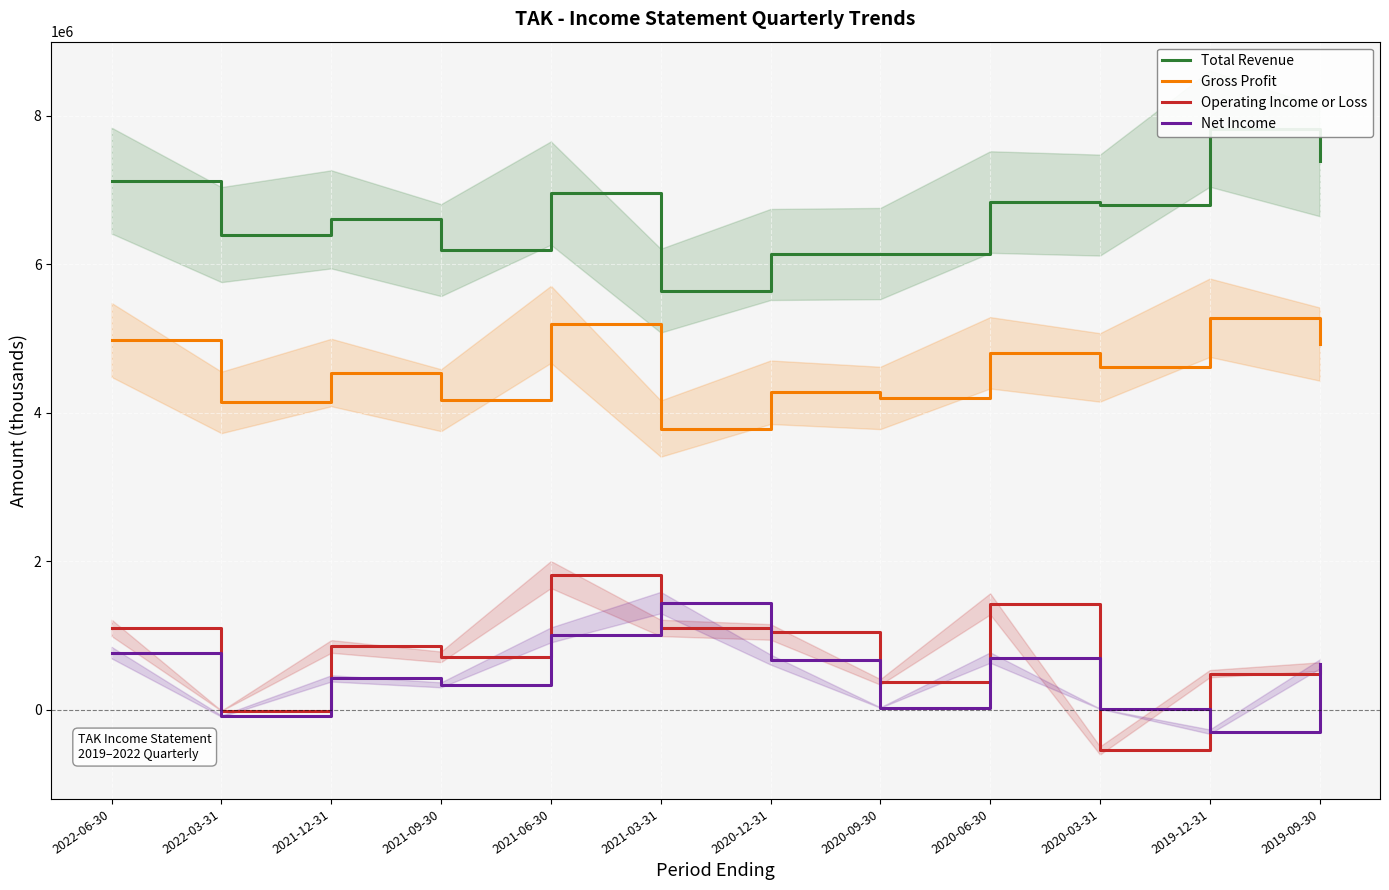

The Operating Income or Loss series shows 581800 at 2019-09-30. True or false?

True